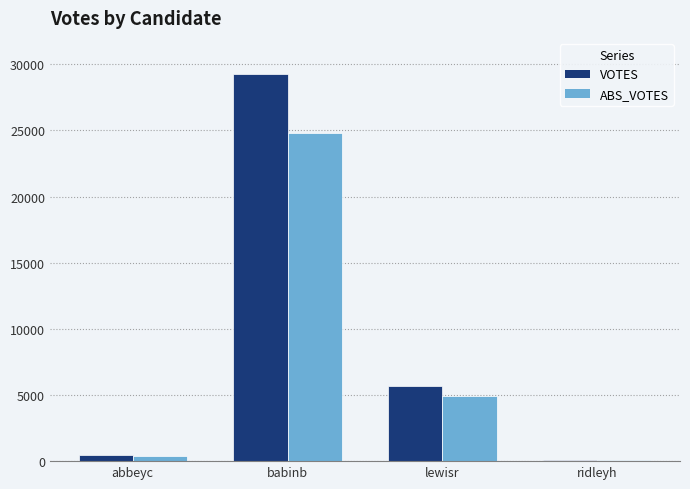

What value does the VOTES series have at abbeyc, to the nearest 50?

500